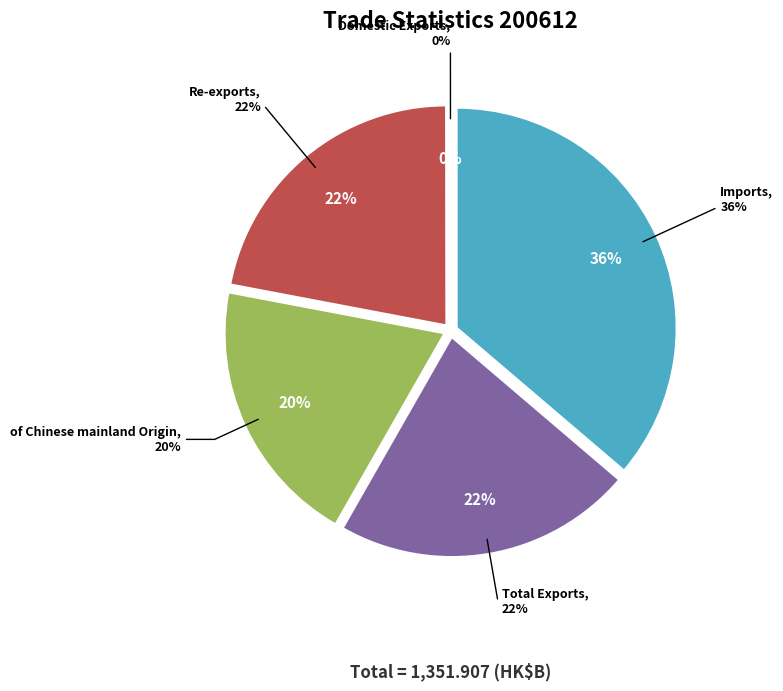

Count the number of slices in the pie.

5